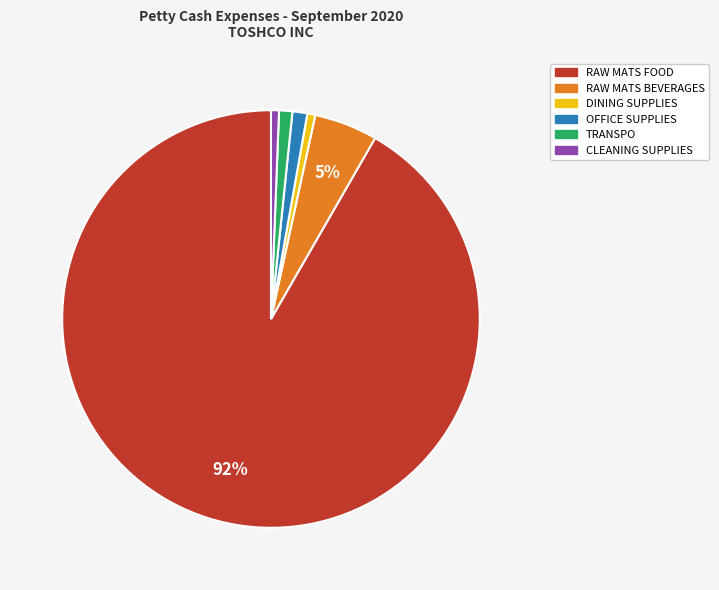

To the nearest percent, what is the combined percentage of OFFICE SUPPLIES and RAW MATS BEVERAGES?

6%